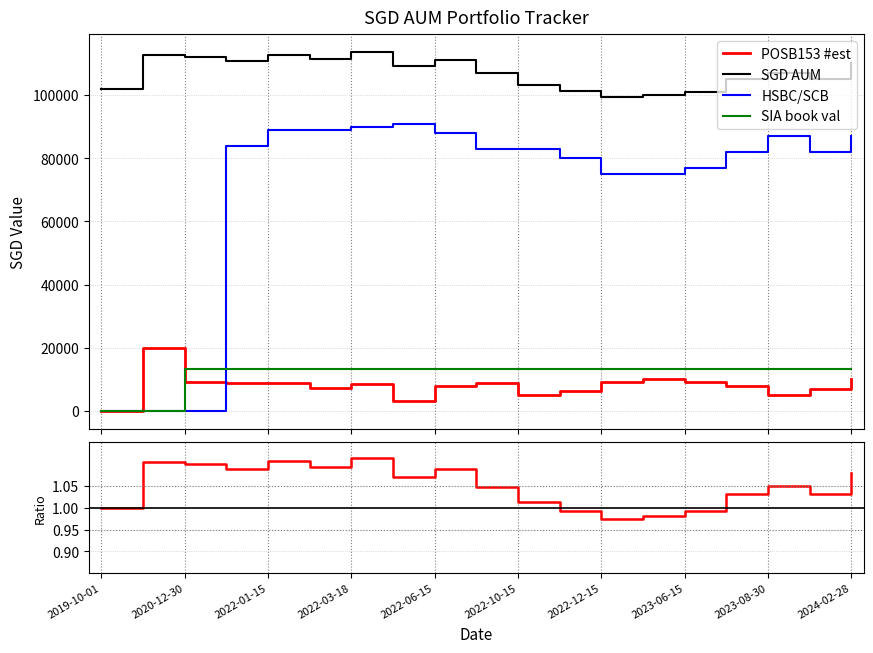

What is the sum of the HSBC/SCB values at 2022-01-15 and 2023-03-15?

164000.0